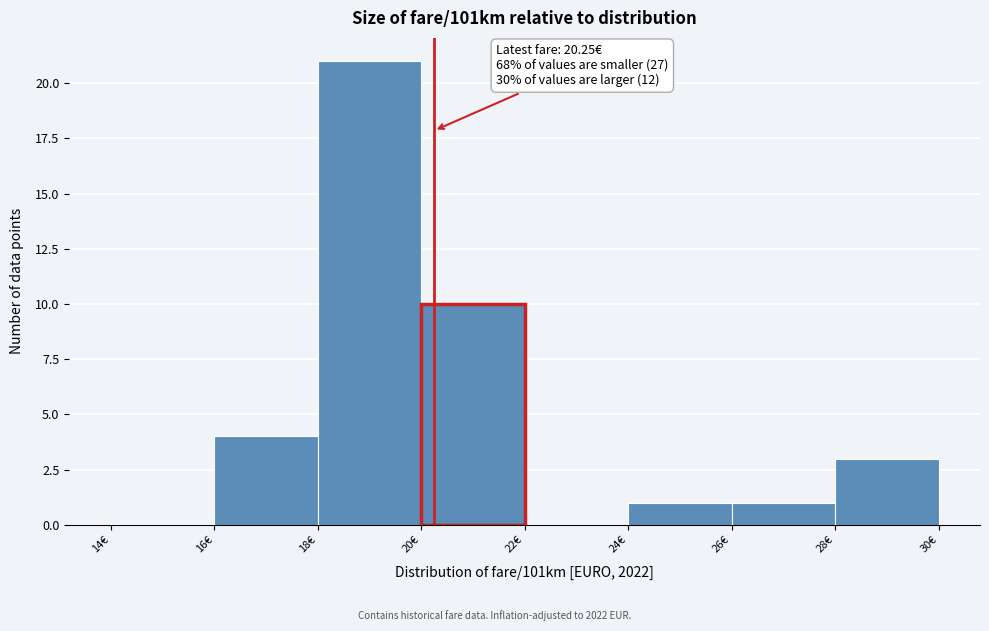

Over which range of the x-axis is the bar tallest?

18 to 20